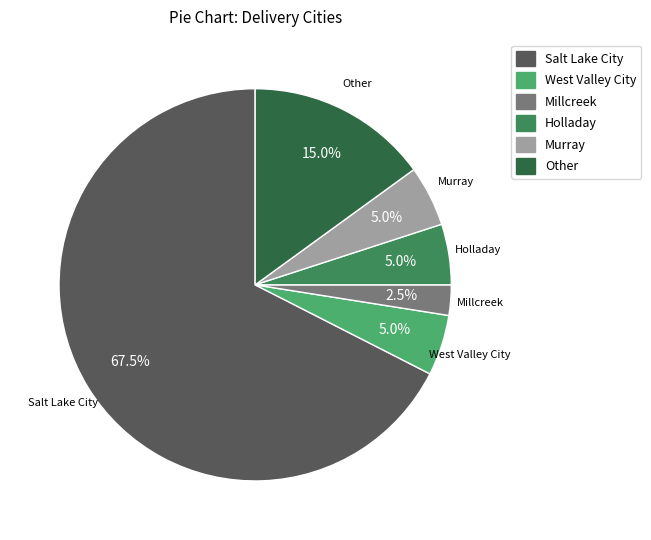

Which category has the smallest portion of the pie?

Millcreek